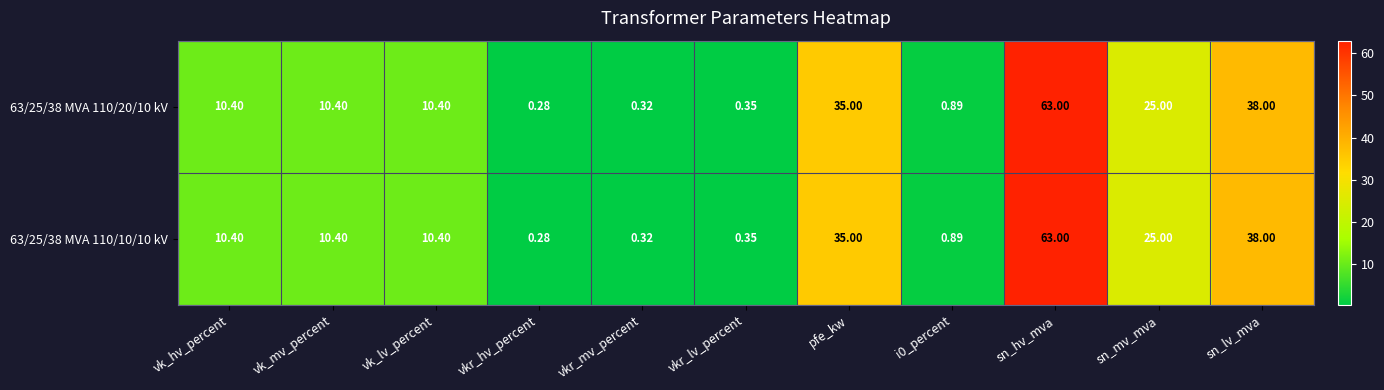

Which category has the lowest value in the 63/25/38 MVA 110/20/10 kV series?

vkr_hv_percent